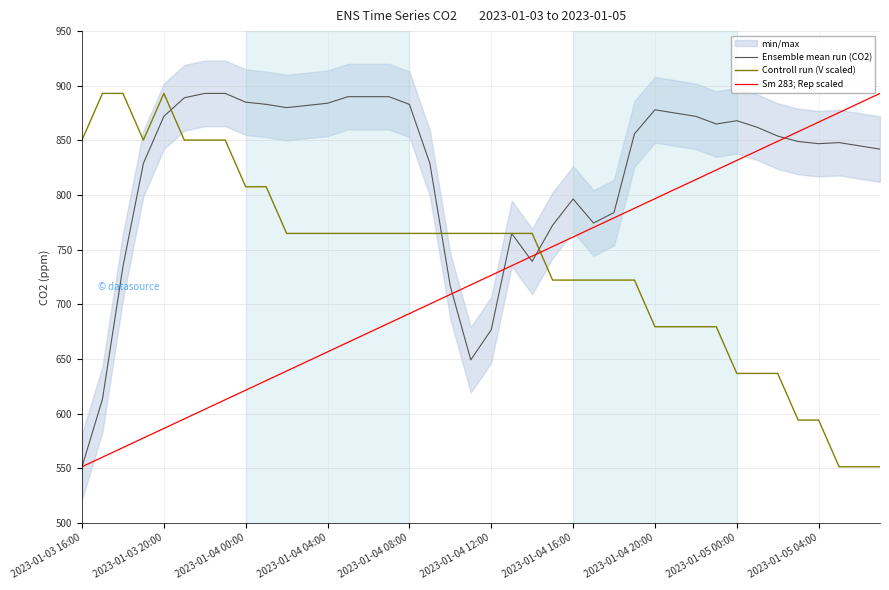

What is the minimum value for Ensemble mean run (CO2)?

551.4